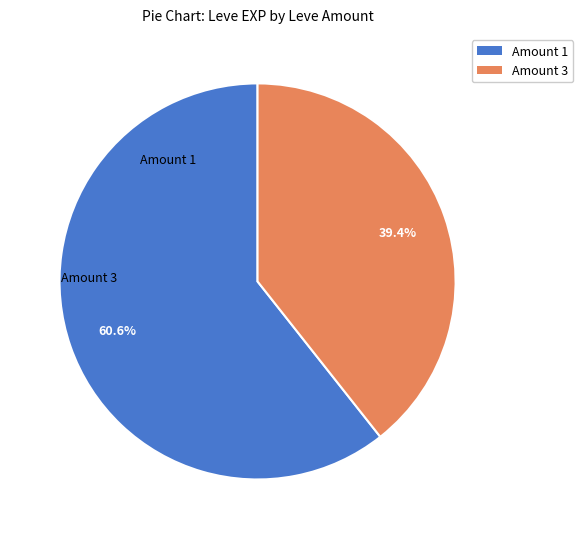

Rank the categories by value from lowest to highest.

Amount 3, Amount 1